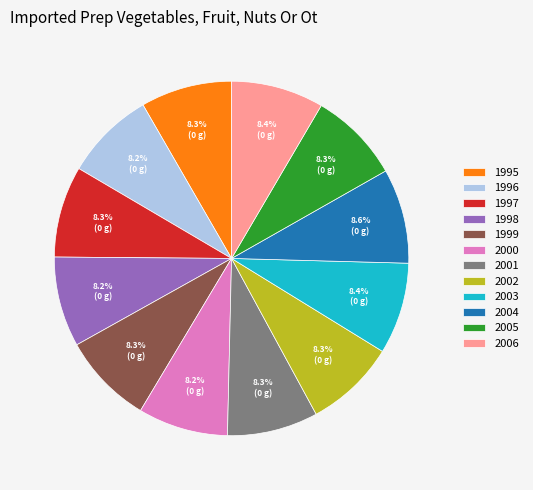

To the nearest percent, what is the average slice percentage?

8%